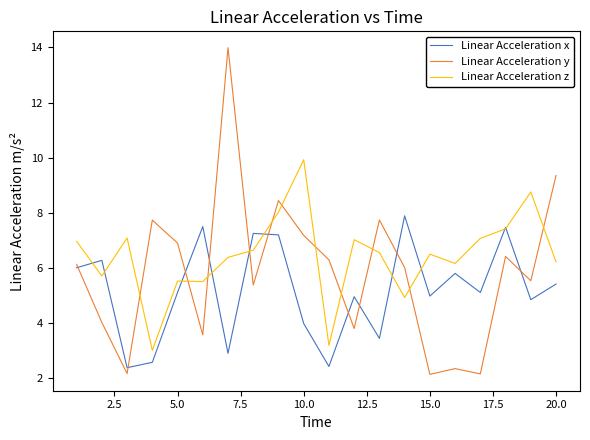

What is the lowest value of the Linear Acceleration z series?

3.0